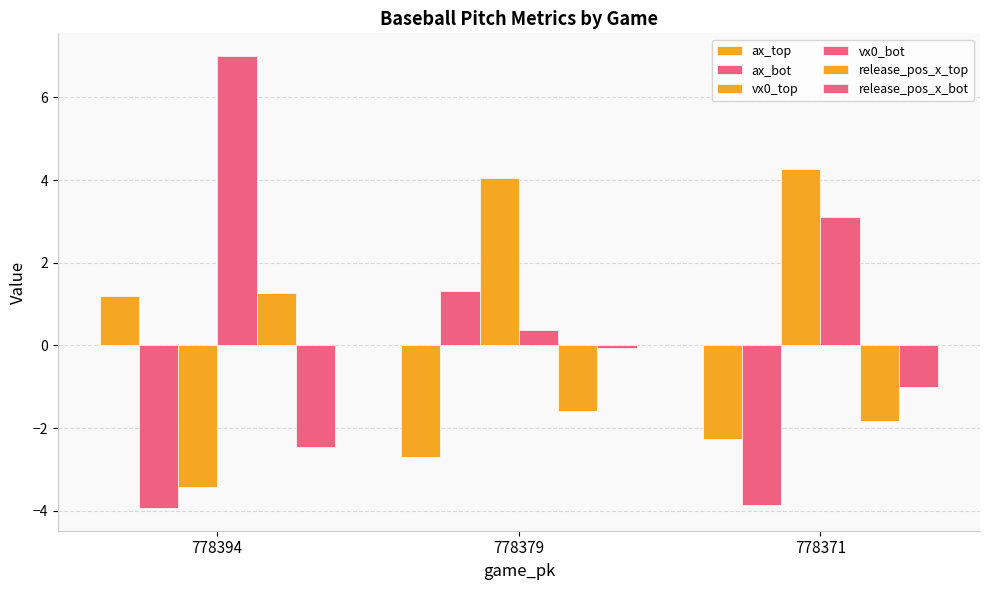

Which series has the largest range (max minus min)?

vx0_top